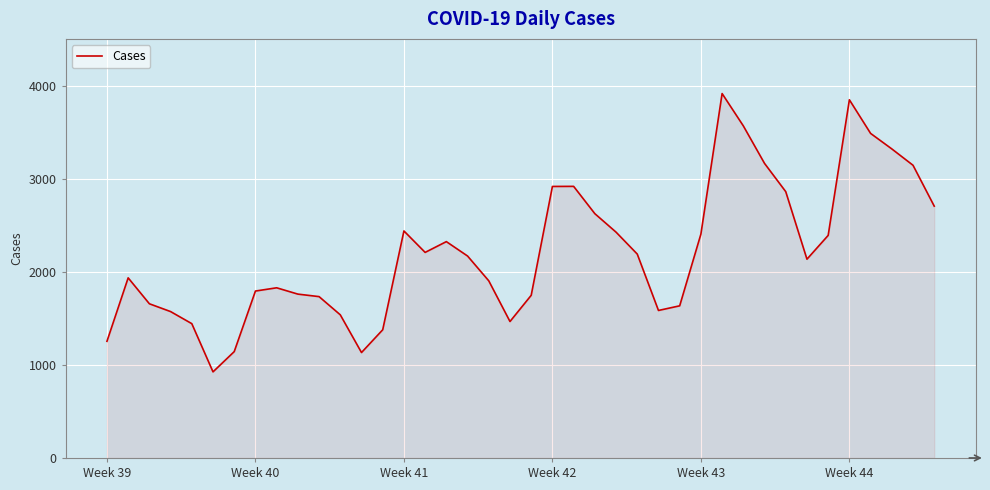

What is the difference between the maximum and minimum values?

2996